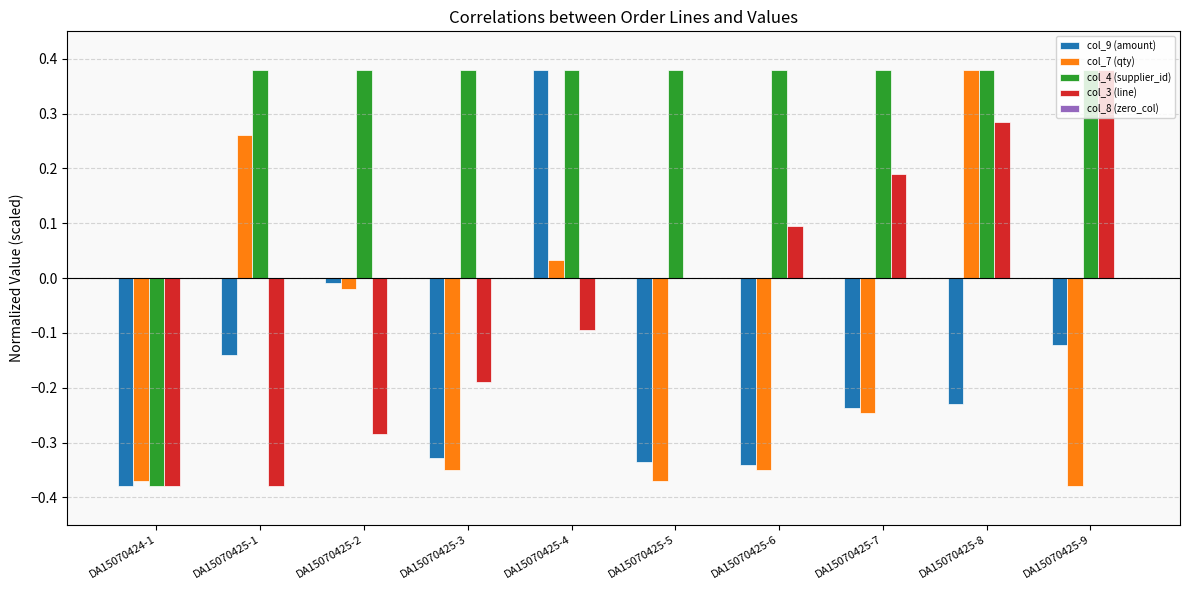

Between DA15070425-4 and DA15070425-6, which series saw the biggest shift?

col_9 (amount)